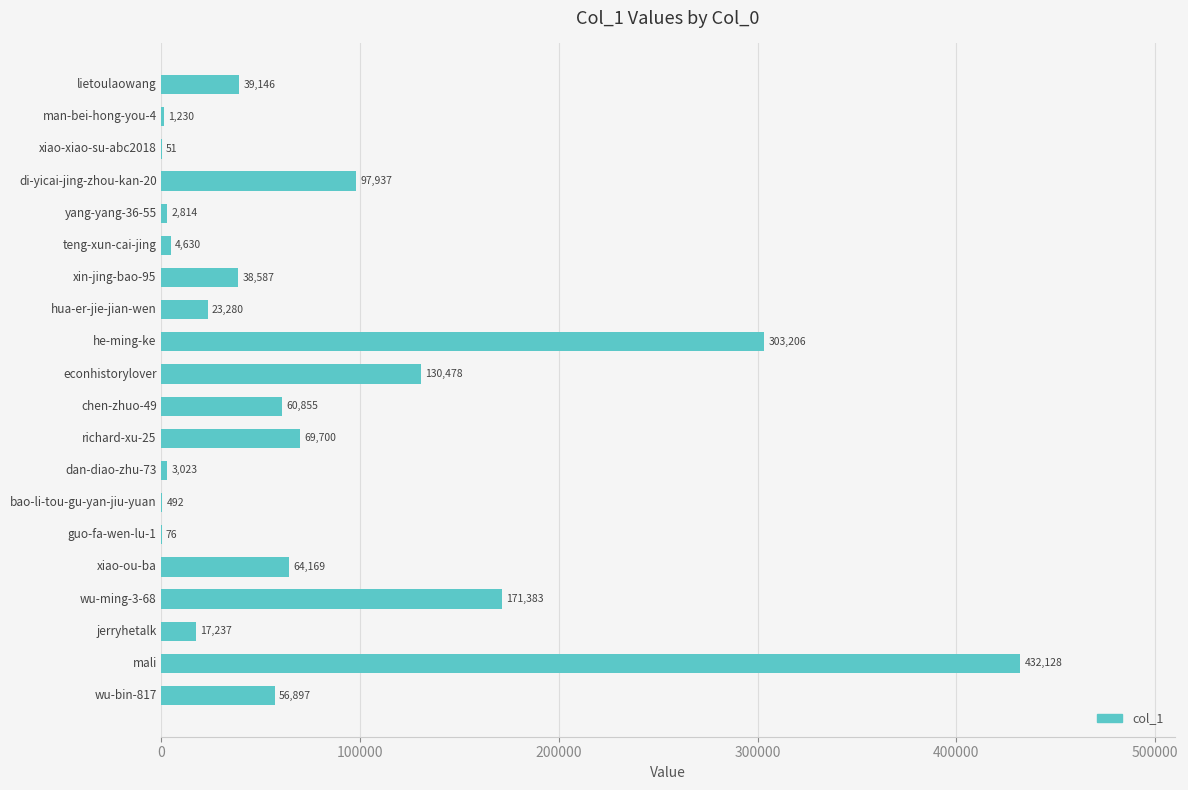

What is the approximate value at bao-li-tou-gu-yan-jiu-yuan, to the nearest 50?

500